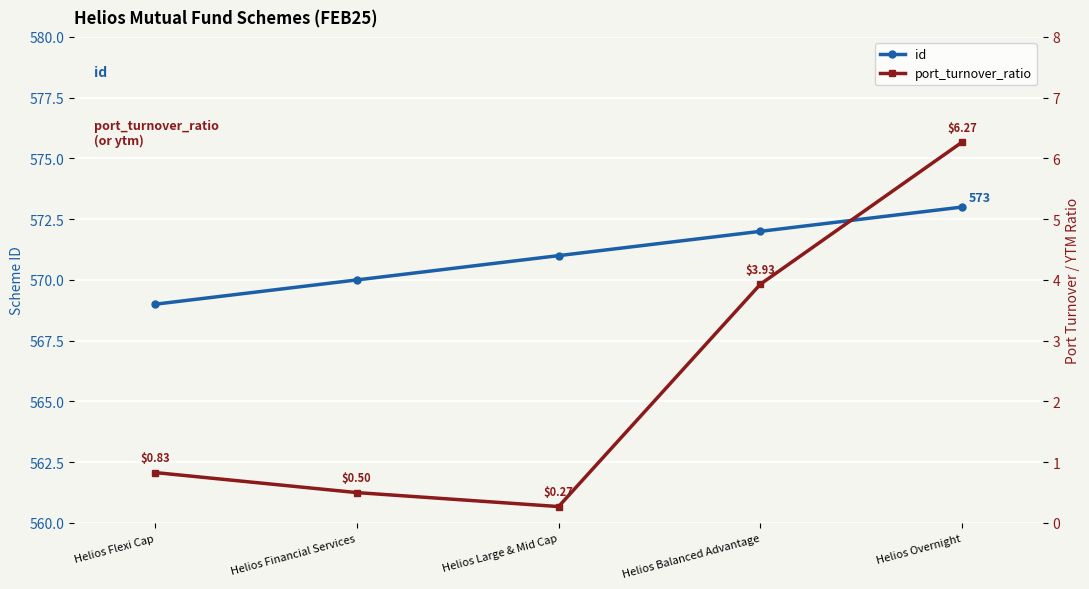

Which series has the largest range (max minus min)?

port_turnover_ratio